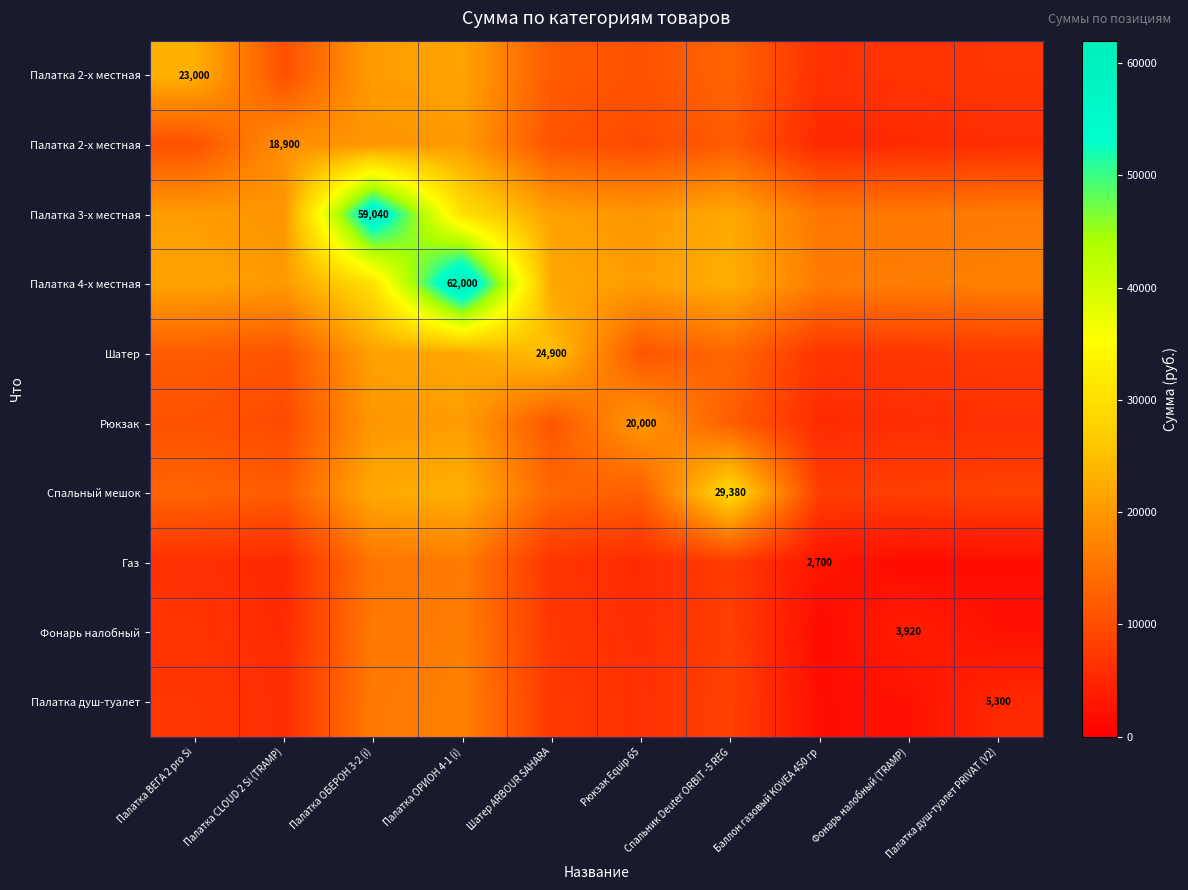

What is the greatest value displayed?

62000